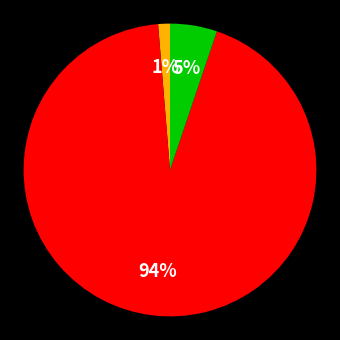

Is there any slice that represents more than half of the pie?

Yes